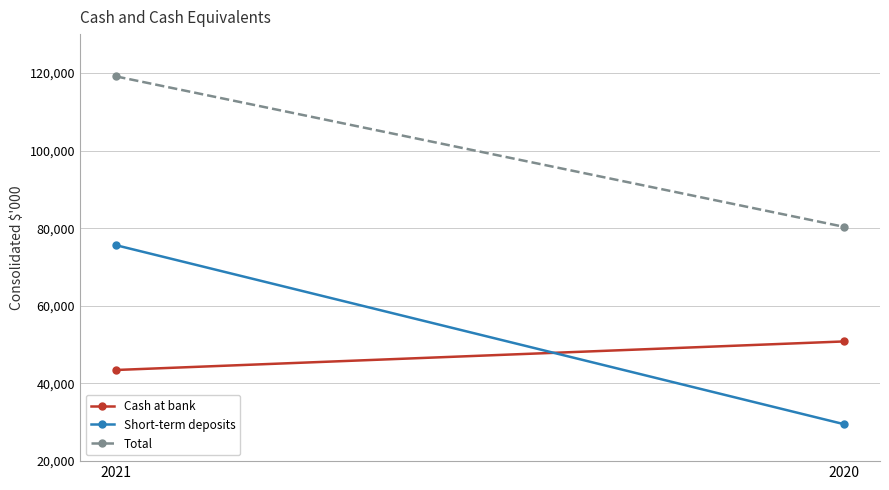

What are all the series names shown in the legend?

Cash at bank, Short-term deposits, Total